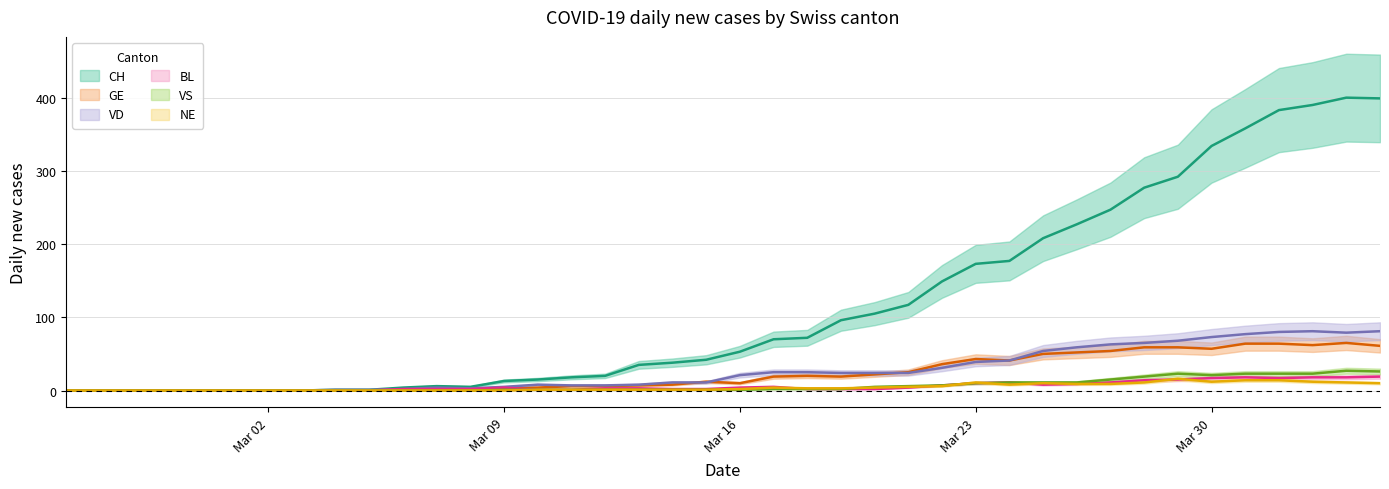

Where is NE nearest to the value 8?

2020-03-24